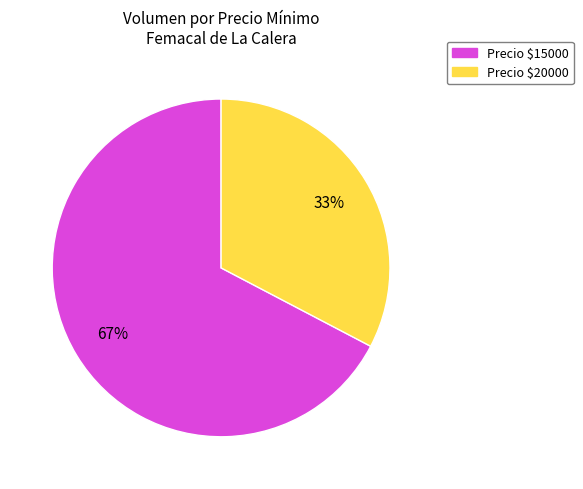

Does any single category account for the majority?

Yes